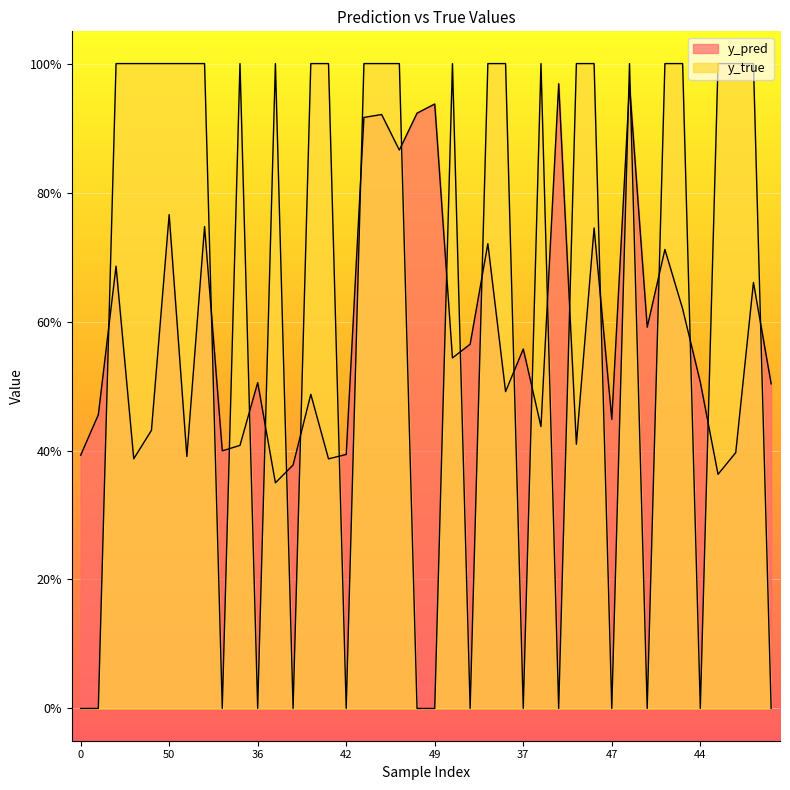

Between 40 and 33, which is larger?

33